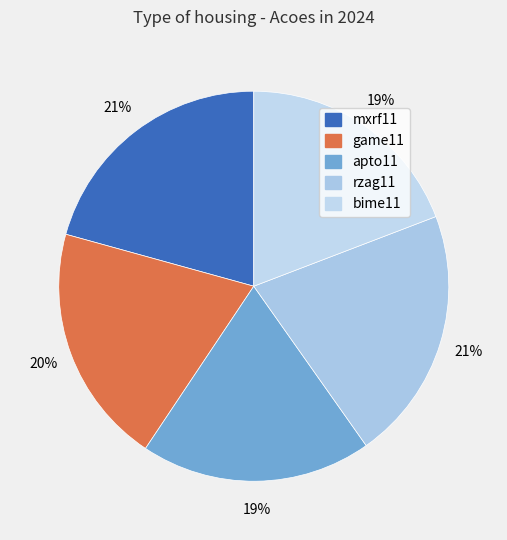

How many slices are in this pie chart?

5